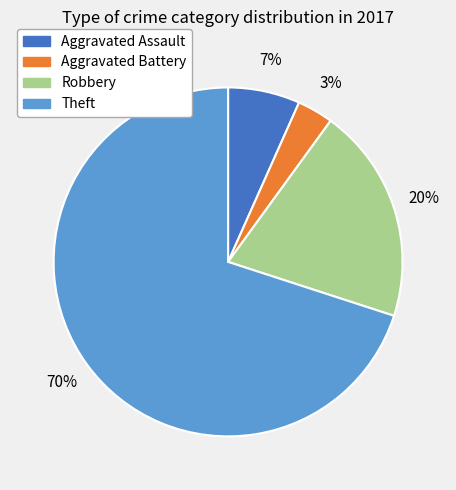

What is the smallest slice in the pie chart?

Aggravated Battery